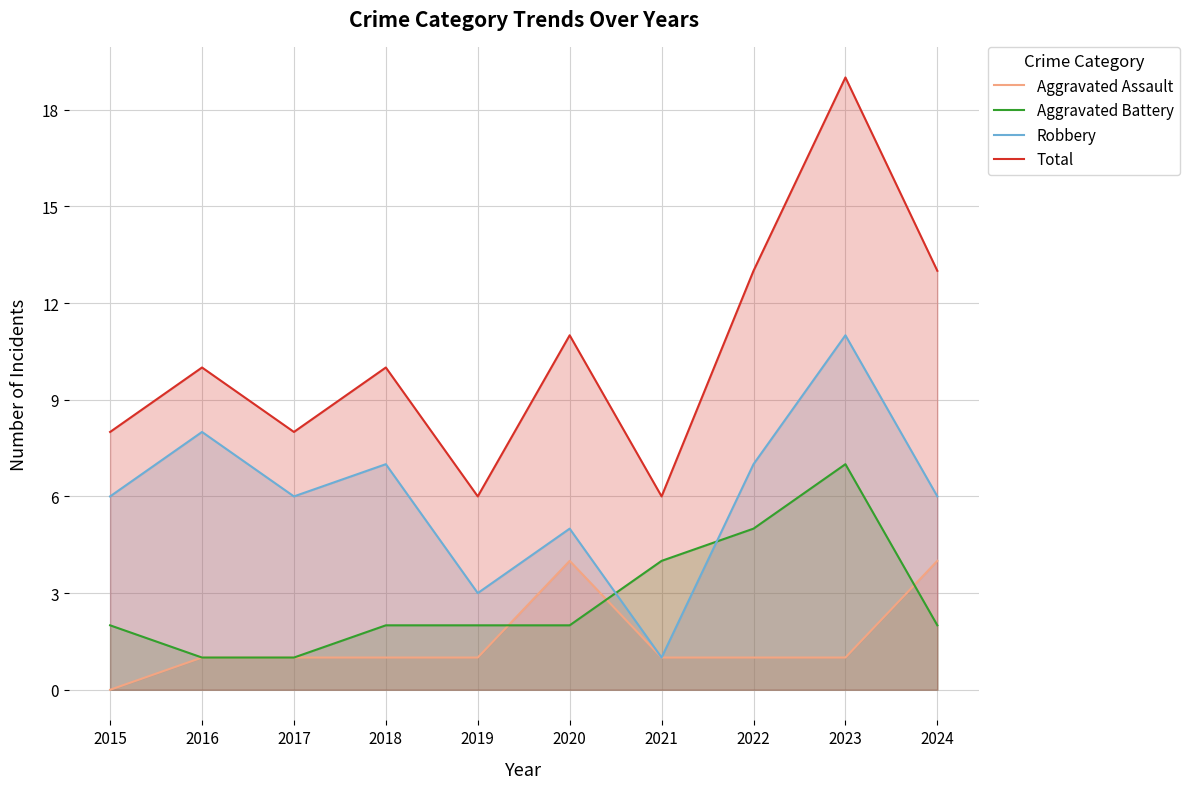

Reading right to left, list all the values displayed in this chart.

Aggravated Assault: 4	1	1	1	4	1	1	1	1	0
Aggravated Battery: 2	7	5	4	2	2	2	1	1	2
Robbery: 6	11	7	1	5	3	7	6	8	6
Total: 13	19	13	6	11	6	10	8	10	8